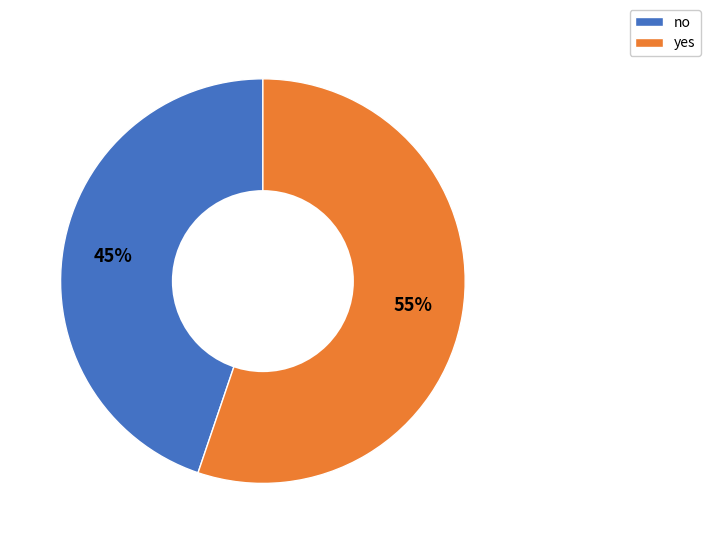

Does no account for over 50% of the chart?

No